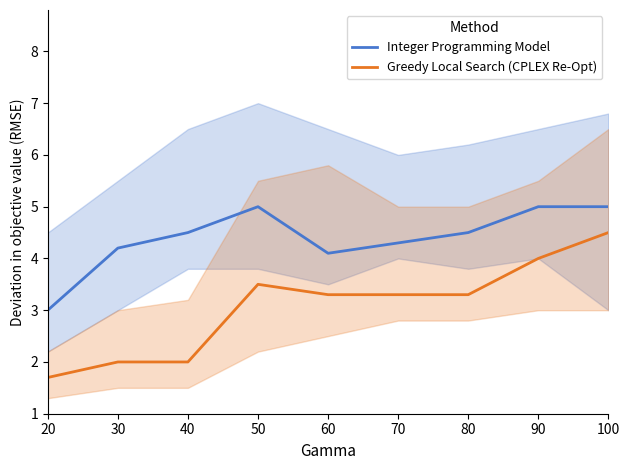

What is the highest value of the Integer Programming Model series?

5.0